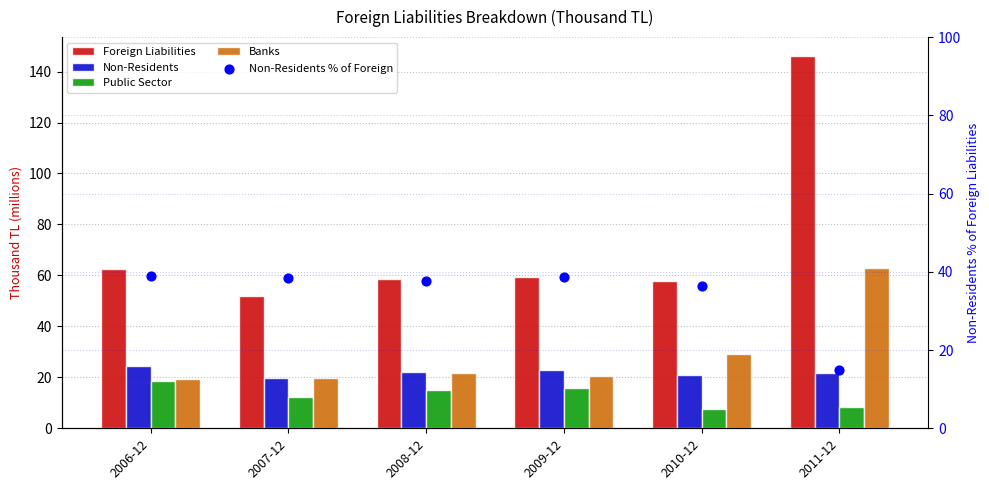

Is the value of Foreign Liabilities at 2011-12 greater than the value of Non-Residents at 2010-12?

Yes